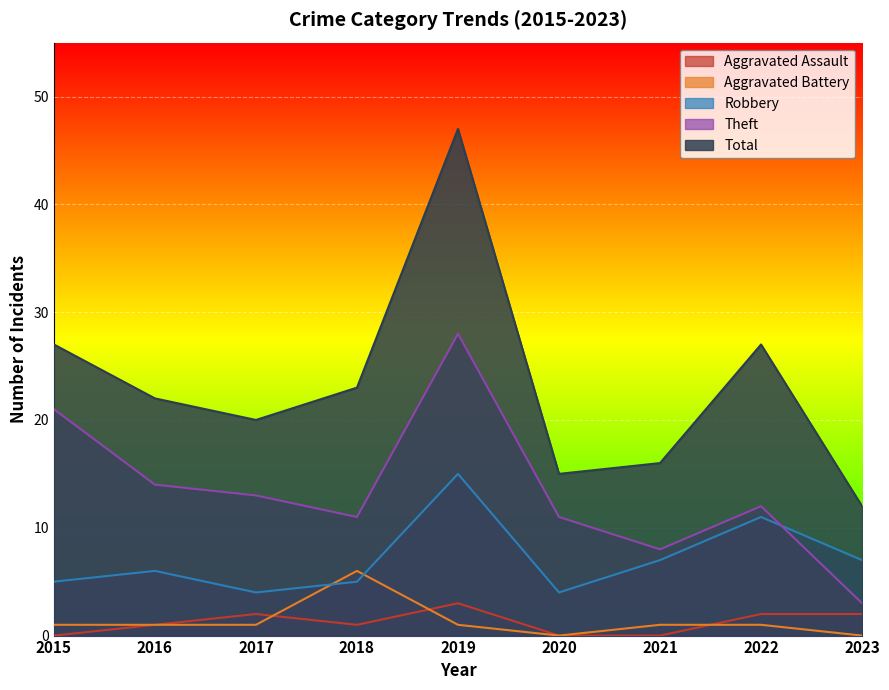

Where does the Aggravated Battery series first go above 1?

2018